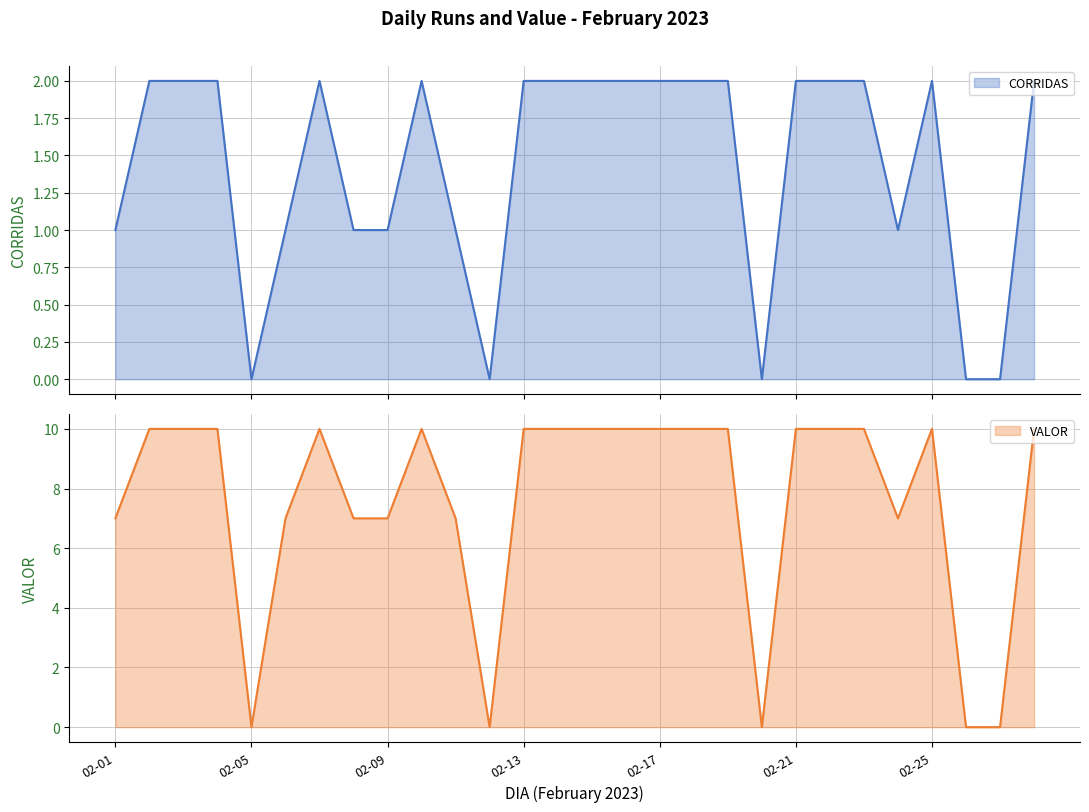

True or false: VALOR and CORRIDAS cross at least once.

False